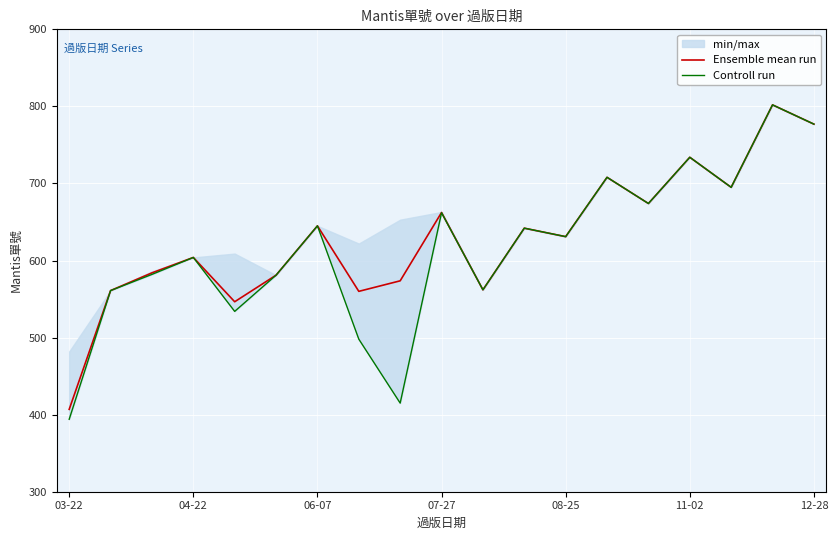

Which series has the largest range (max minus min)?

Controll run